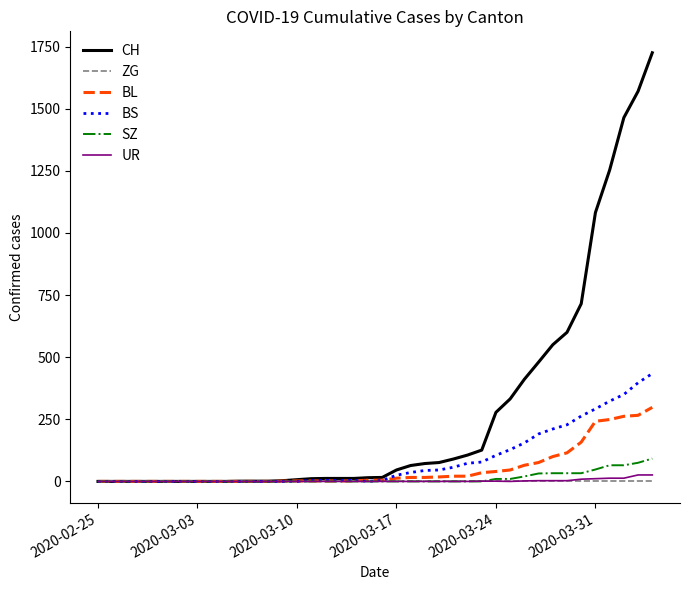

Which series has the largest total across all categories?

CH